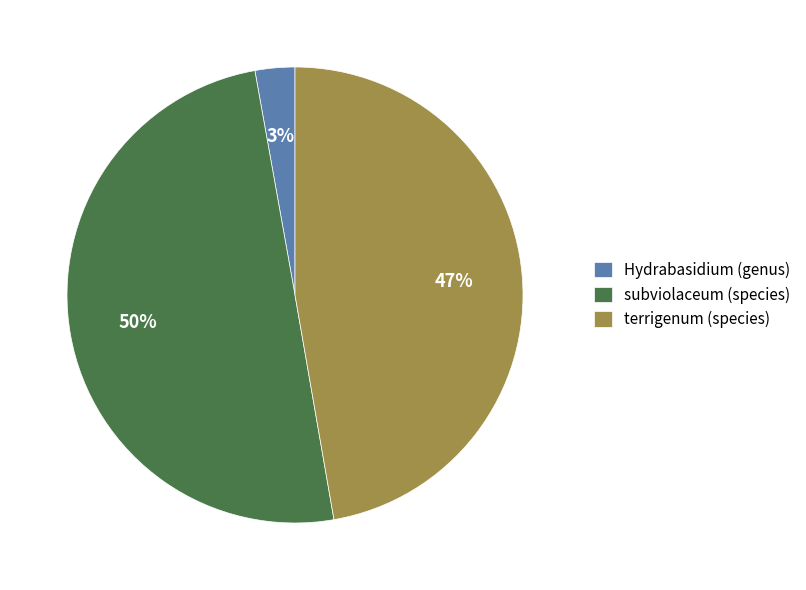

Is it true that terrigenum (species) is 37% of the pie?

False